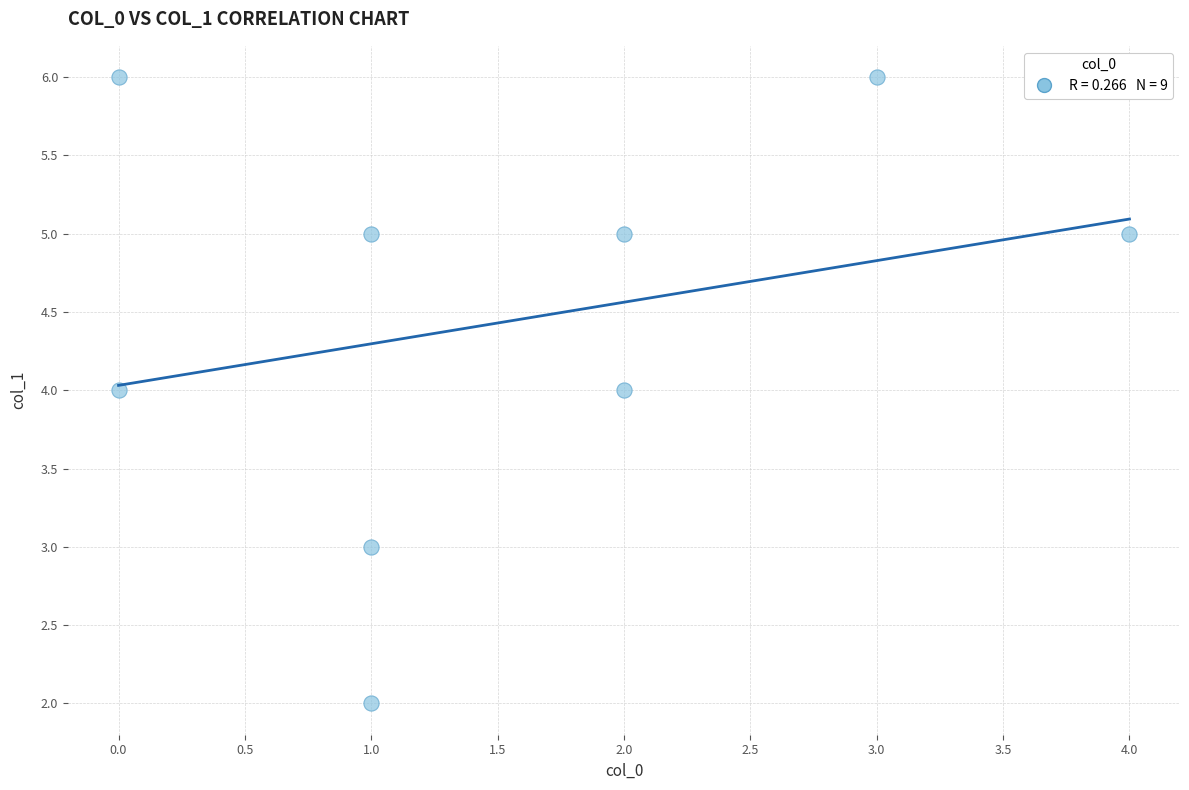

What is the average Y value?

4